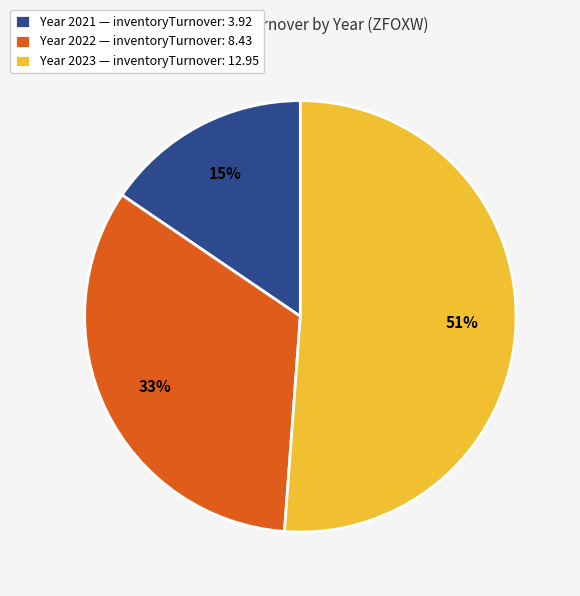

What percentage is the Year 2022 — inventoryTurnover: 8.43 slice, to the nearest percent?

33%